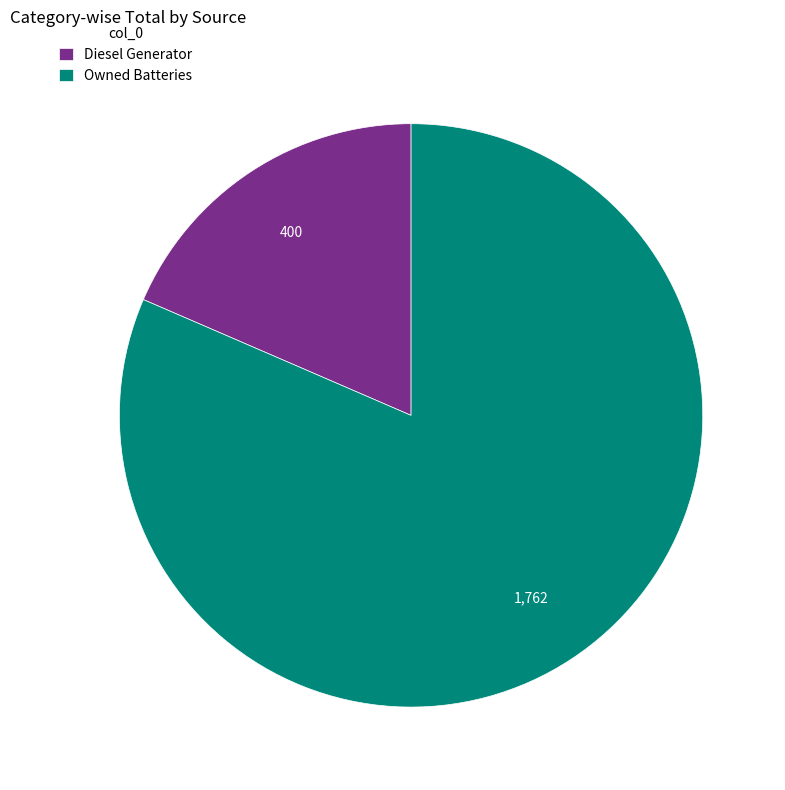

True or false: Diesel Generator accounts for 6% of the total.

False